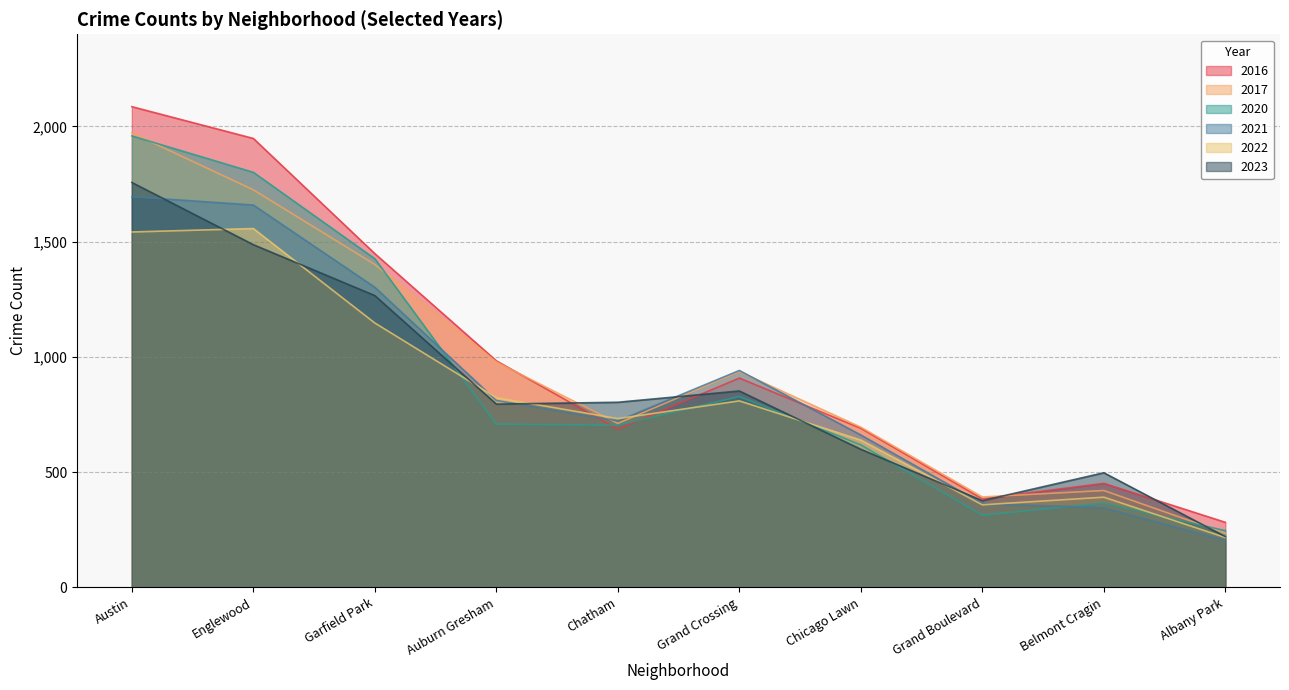

Which has a higher value, Chatham or Garfield Park?

Garfield Park